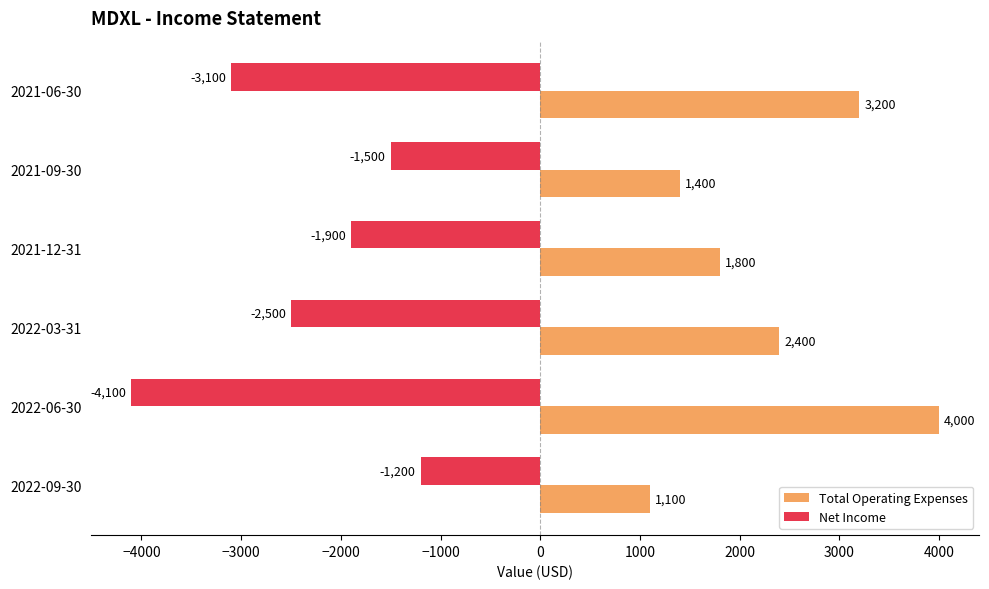

What is the spread (max minus min) of values at 2022-09-30?

2300